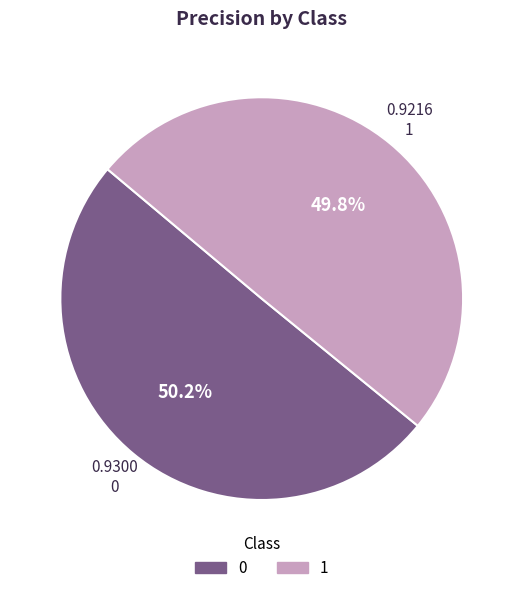

True or false: 1 accounts for 64% of the total.

False